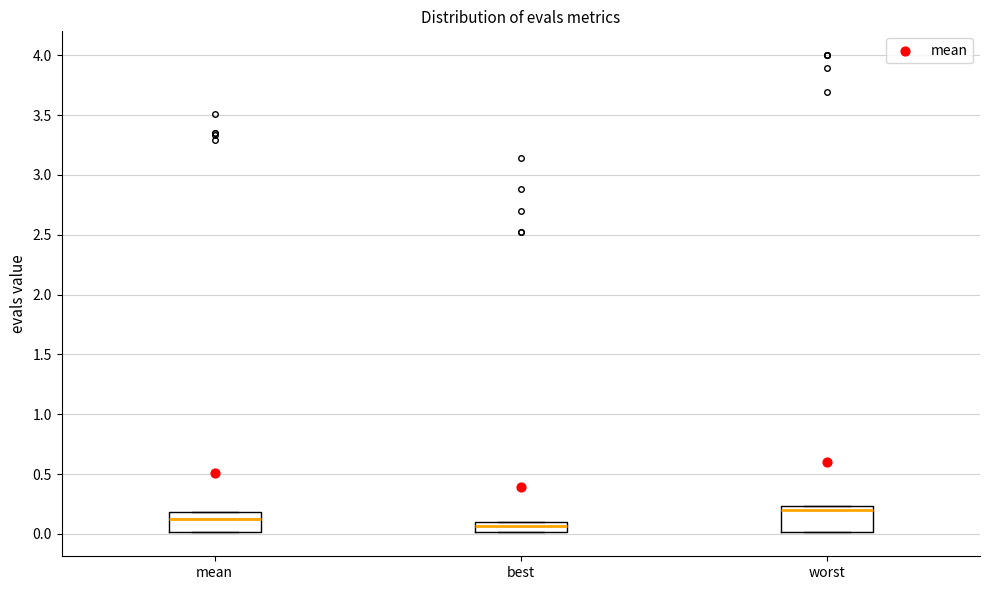

Which box has the lowest median line?

best